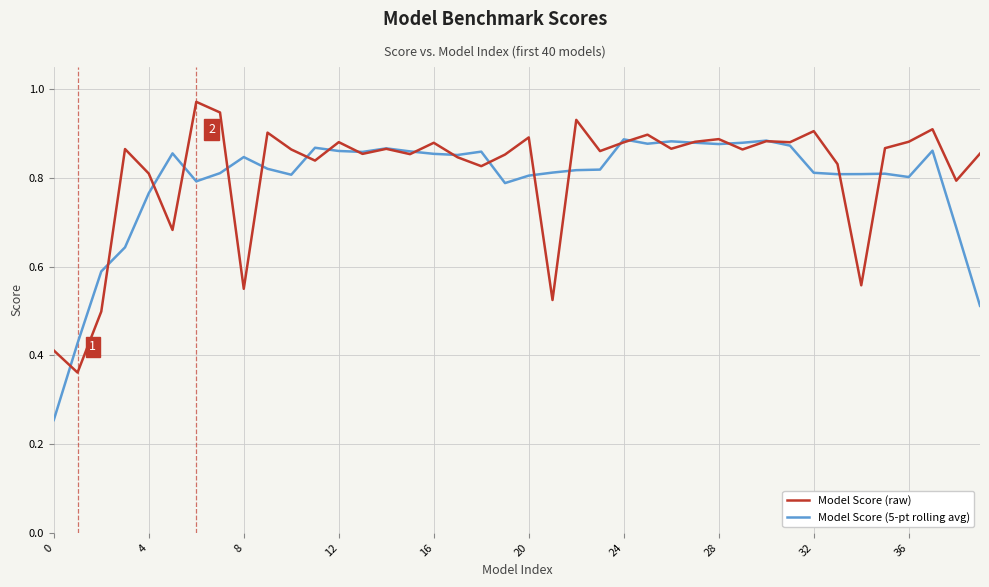

How many lines are shown in the chart?

2